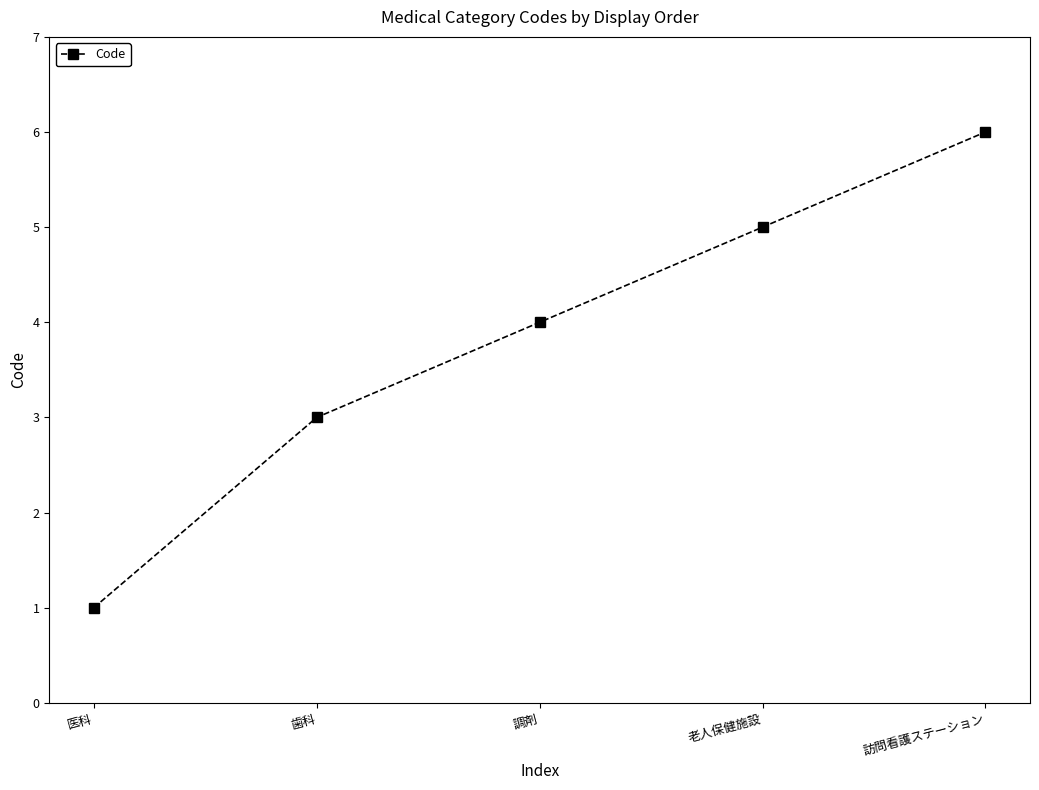

Which label corresponds to the largest value in the chart?

訪問看護ステーション